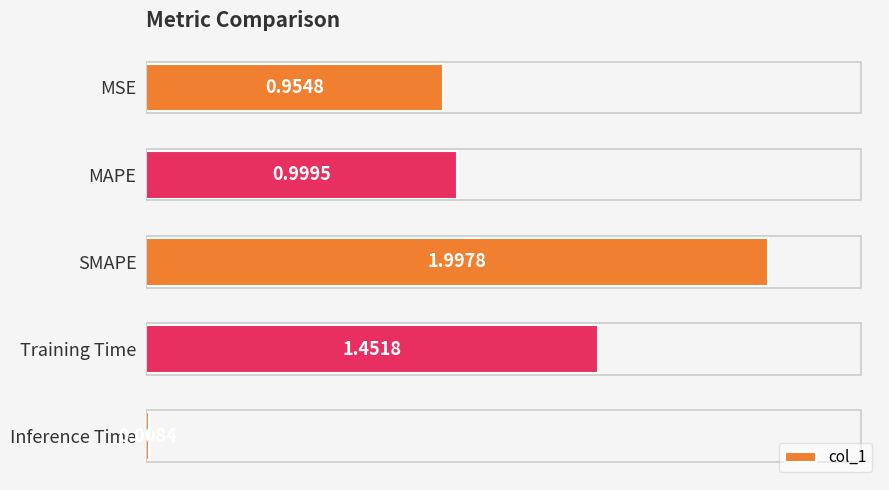

At which label is the value closest to 1?

MAPE